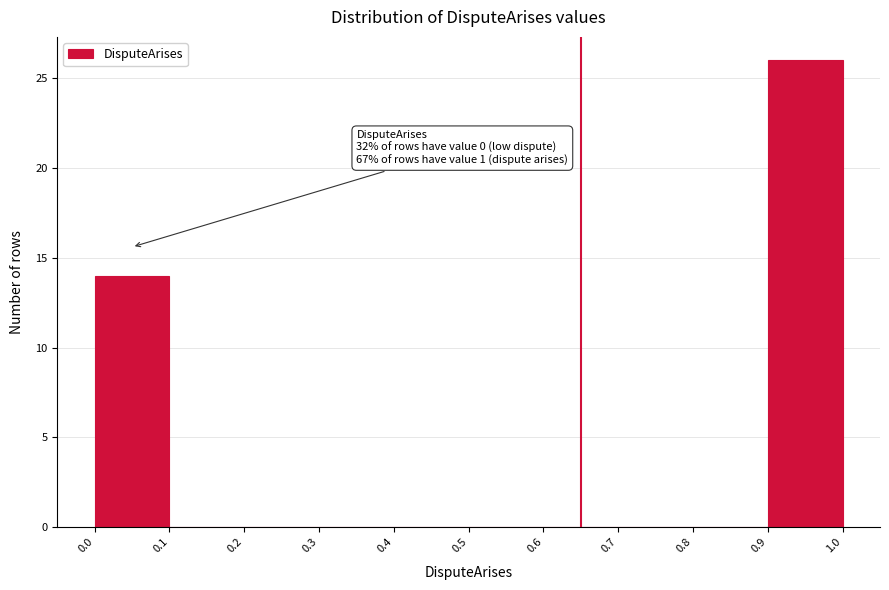

Over which range of the x-axis is the bar tallest?

0.9 to 1.0